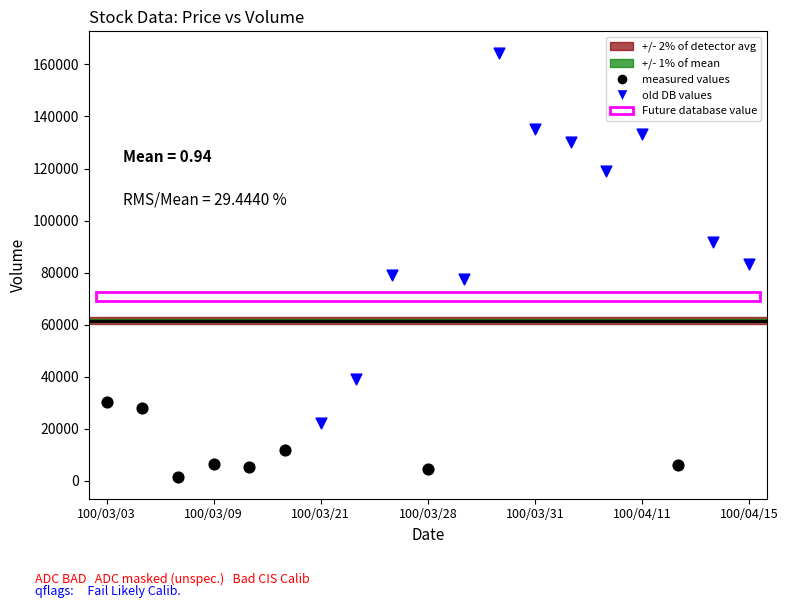

Which series contains the lowest Y value?

measured values